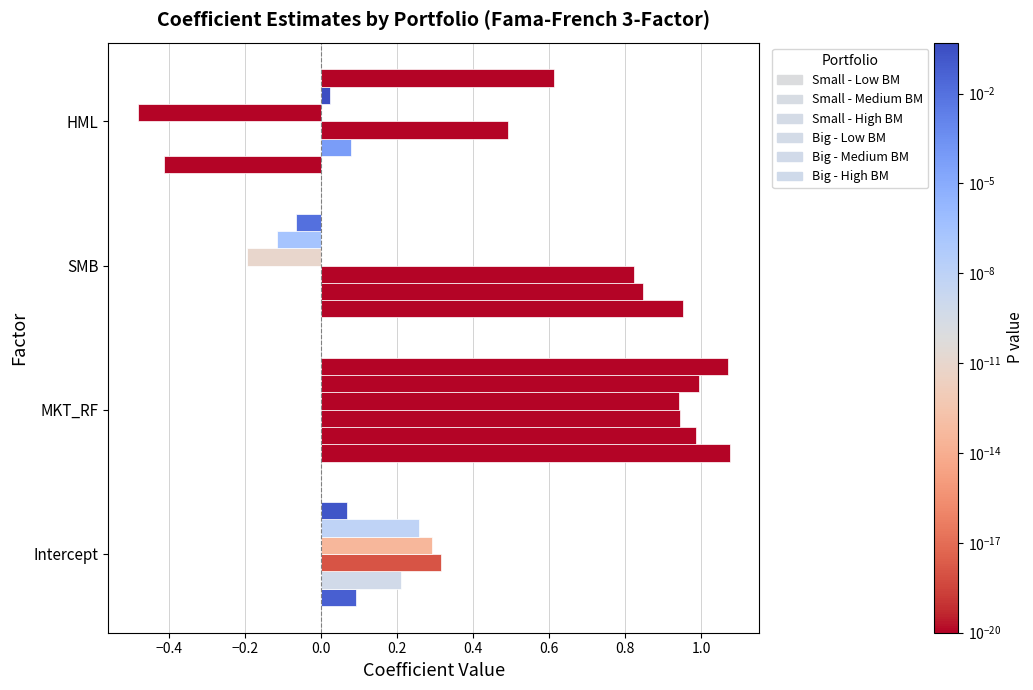

What is the spread (max minus min) of values at SMB?

1.1